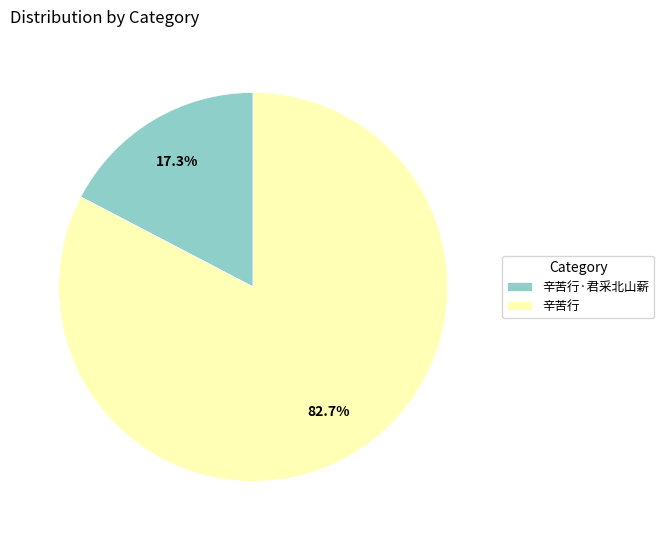

To the nearest percent, what is the difference between the 辛苦行 and 辛苦行·君采北山薪 slice percentages?

65%